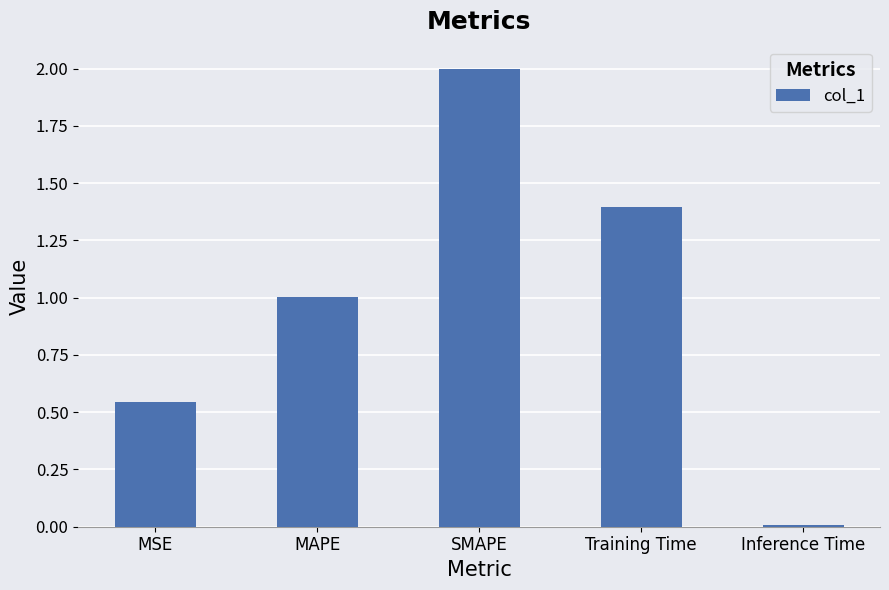

Which label corresponds to the smallest value in the chart?

Inference Time